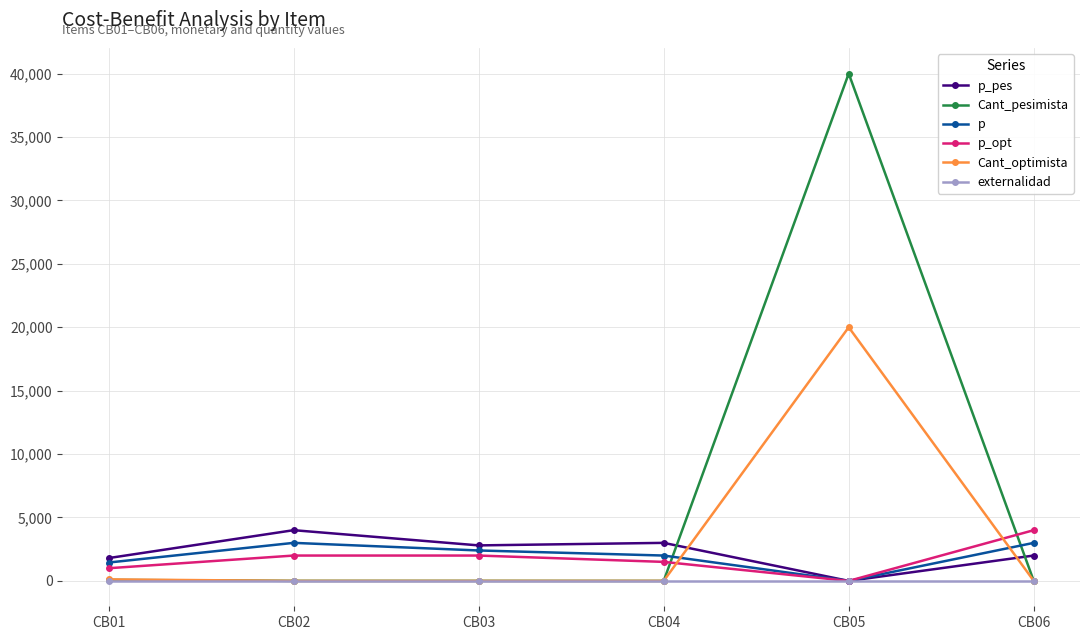

The value of p_pes at CB03 is 4633.9. True or false?

False